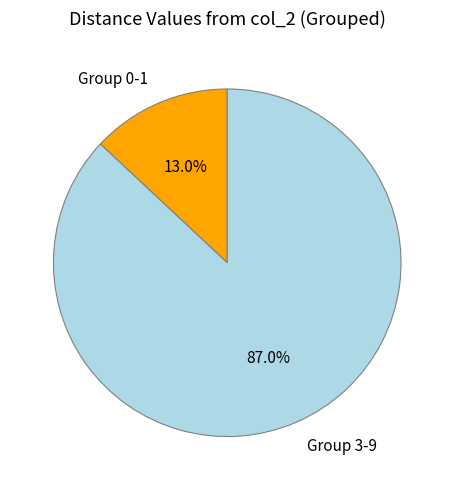

Count the number of slices in the pie.

2